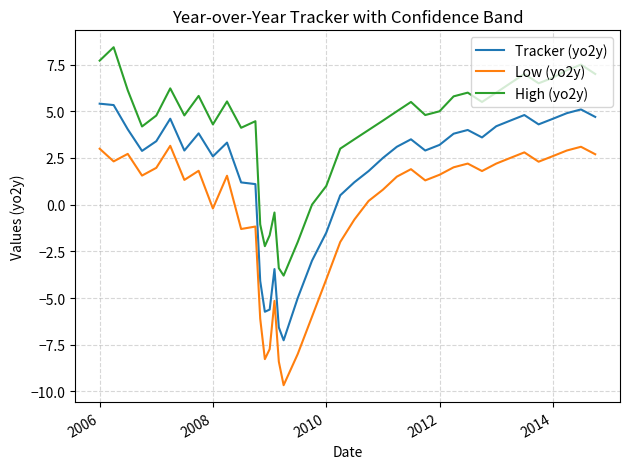

List the series in order of their peak value, lowest first.

Low (yo2y), Tracker (yo2y), High (yo2y)